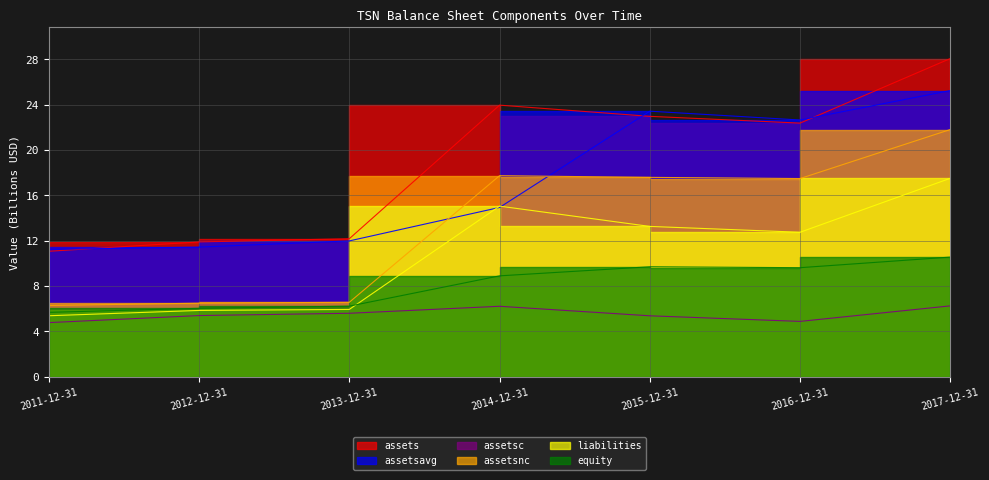

Reading left to right, what are all the values shown in this chart?

assets: 11.1	11.9	12.2	24.0	23.0	22.4	28.1
assetsavg: 11.2	11.4	12.0	14.9	23.4	22.6	25.2
assetsc: 4.8	5.4	5.6	6.2	5.4	4.9	6.3
assetsnc: 6.3	6.5	6.6	17.7	17.6	17.5	21.8
liabilities: 5.4	5.9	5.9	15.1	13.3	12.7	17.5
equity: 5.7	6.0	6.2	8.9	9.7	9.6	10.6